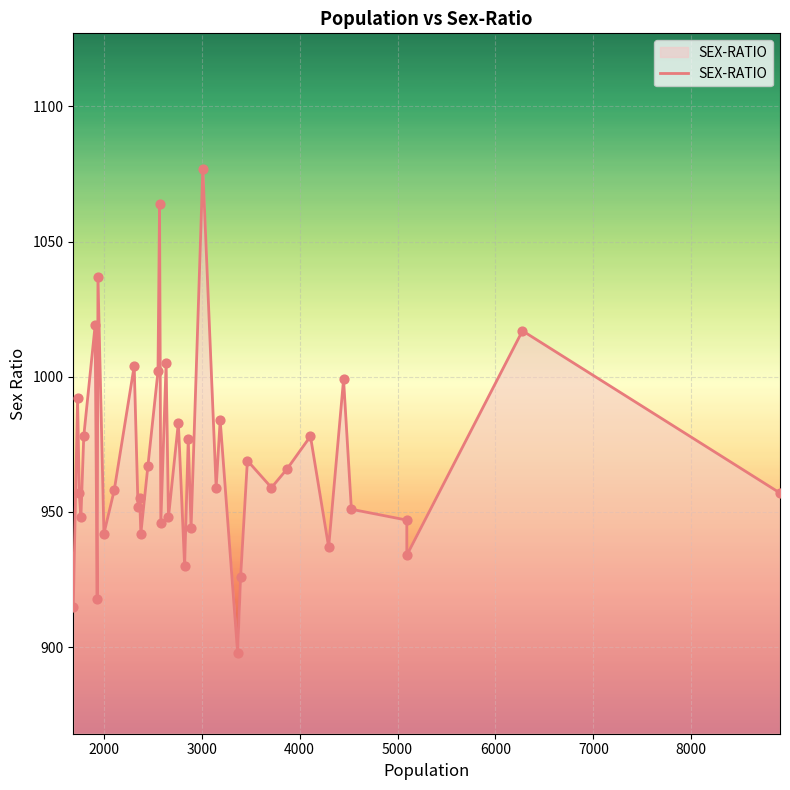

Which has a higher value, 2000 or 5000?

2000